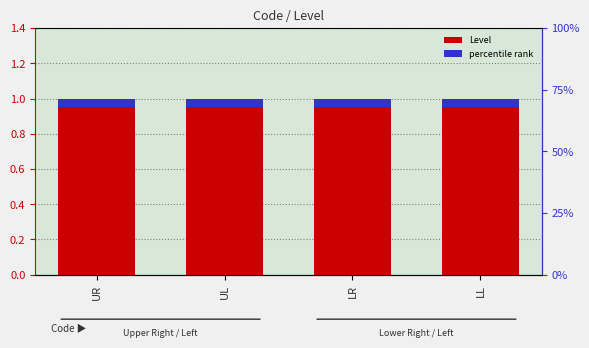

Which series has the largest total across all categories?

Level